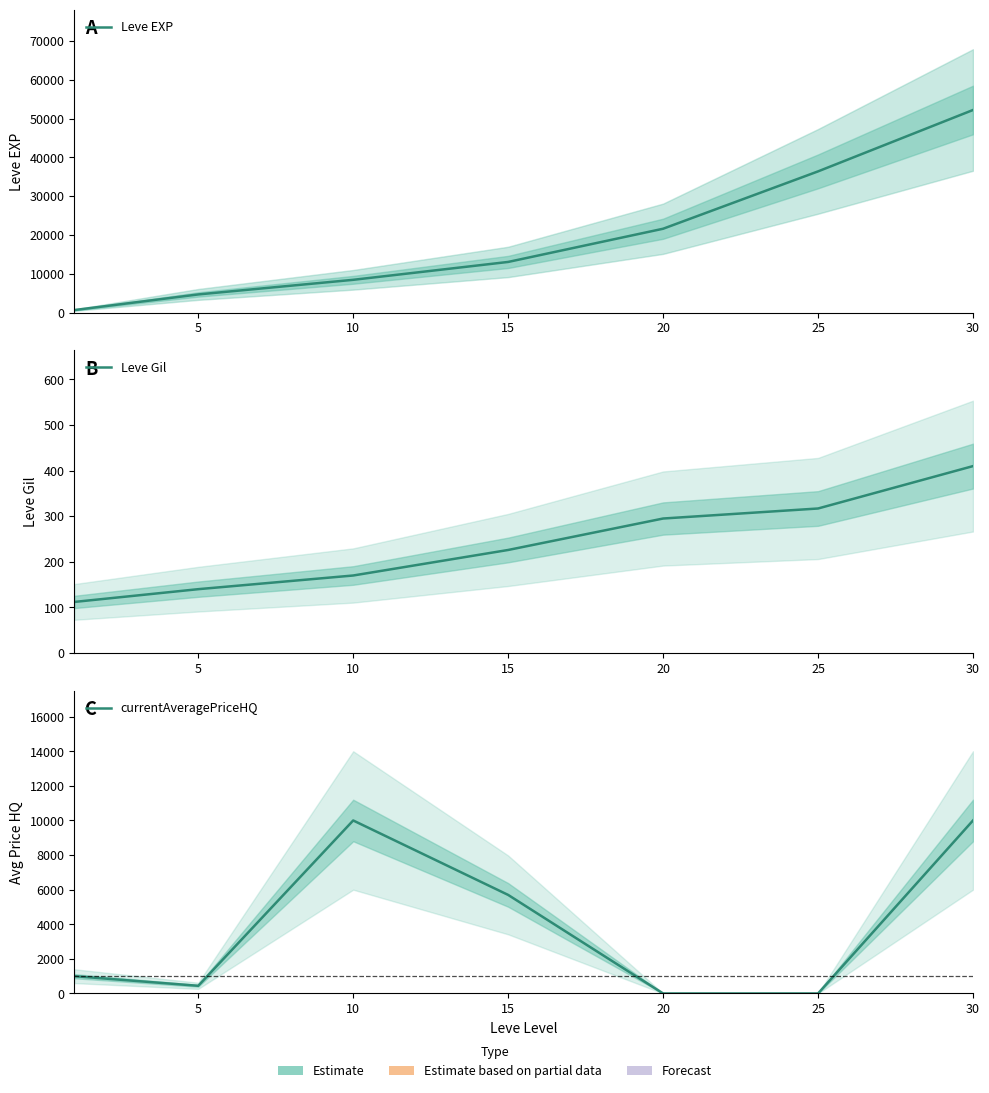

Is the value of Leve Gil at 0 greater than the value of Leve EXP at 0?

No